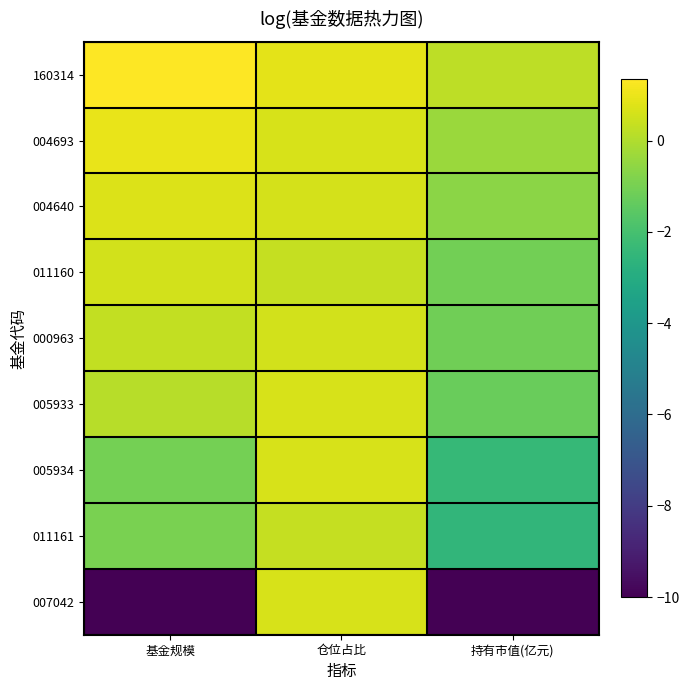

What is the maximum value shown in the chart?

1.3